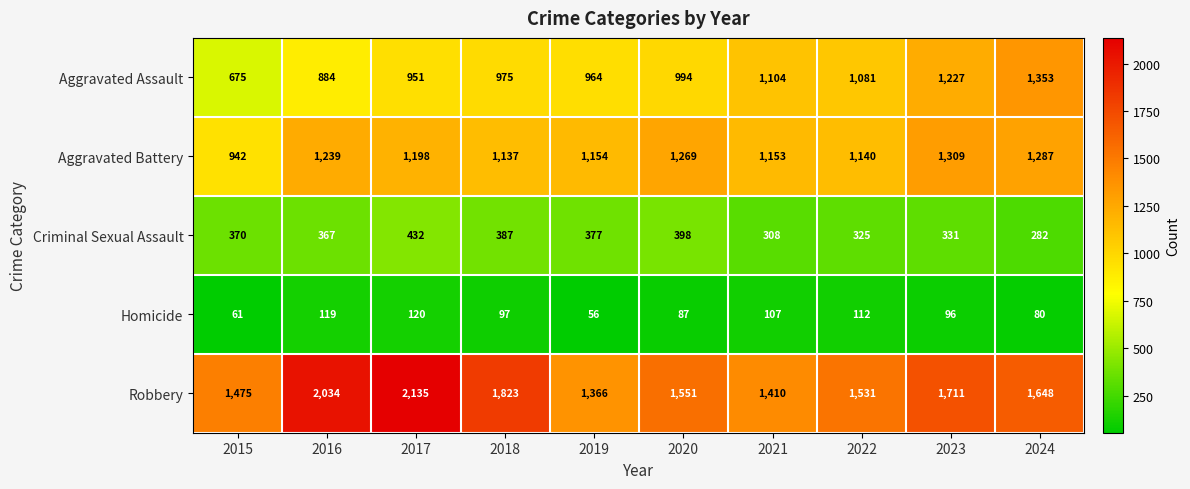

What is the minimum value for Aggravated Assault?

675